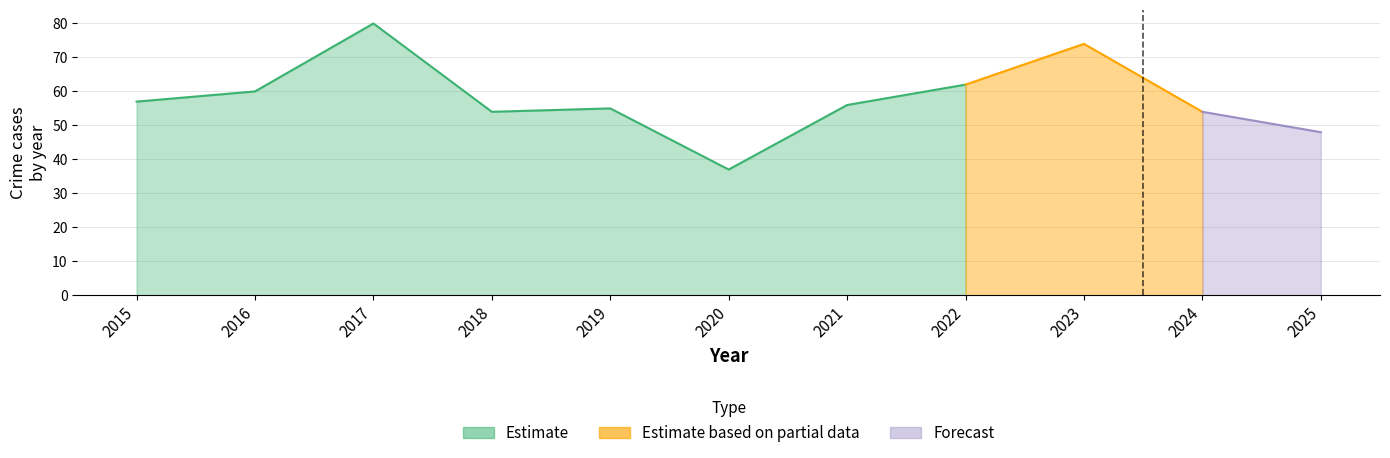

How many interior local valleys does the Criminal Sexual Assault series have?

3